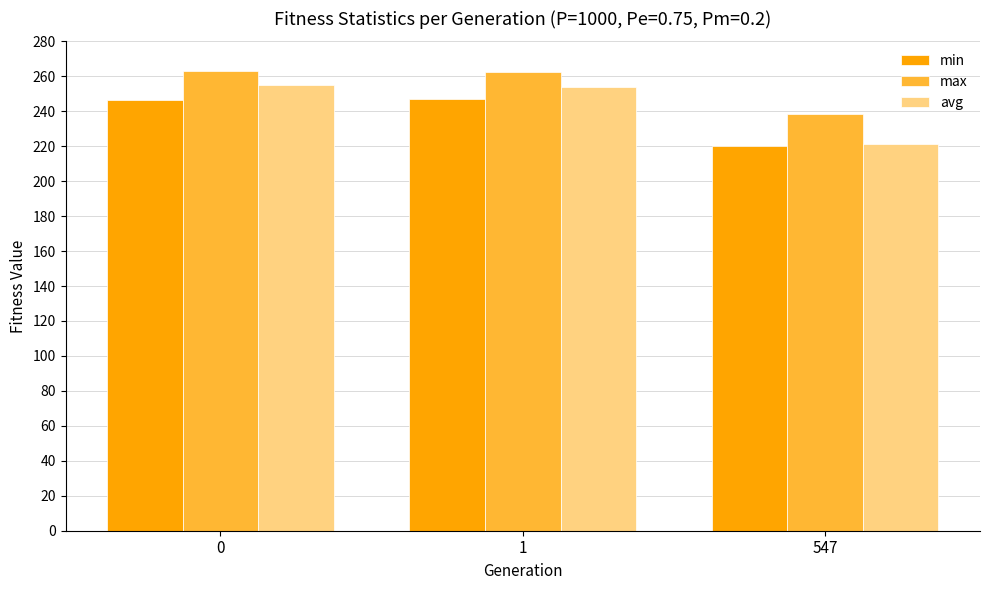

What are all the series names shown in the legend?

min, max, avg